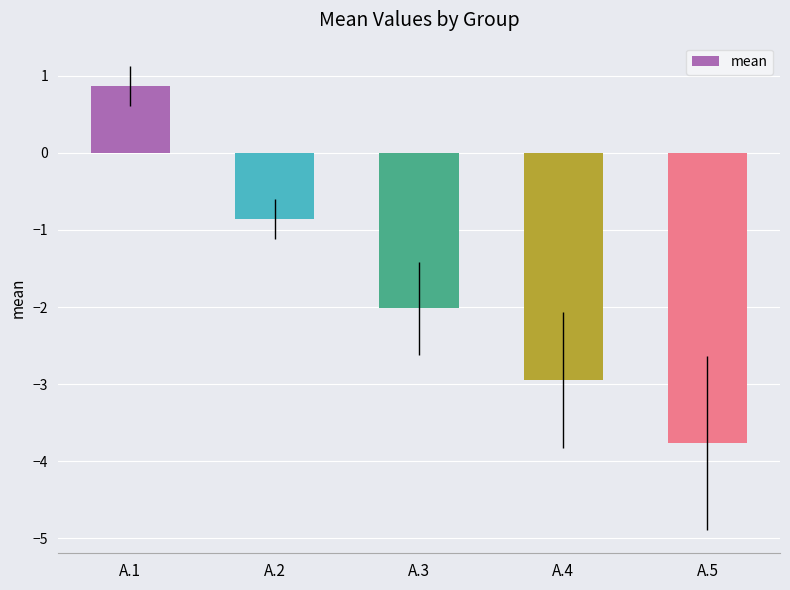

Which category has the highest value across all series?

A.1